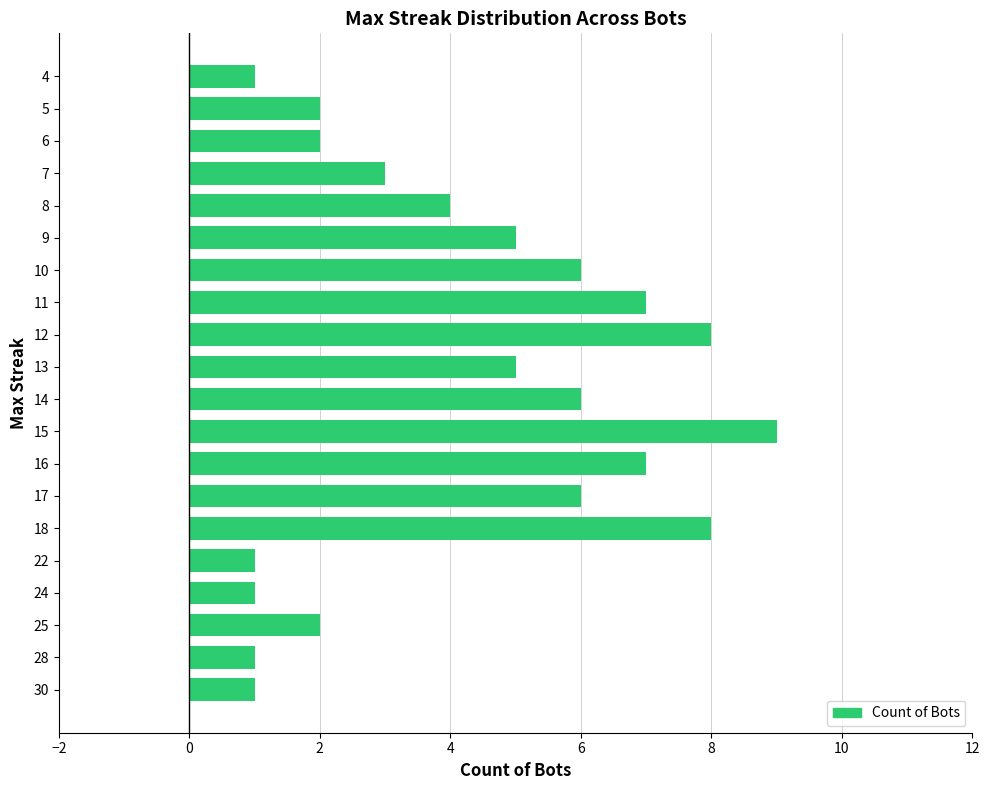

The value at 17 is 6. True or false?

True